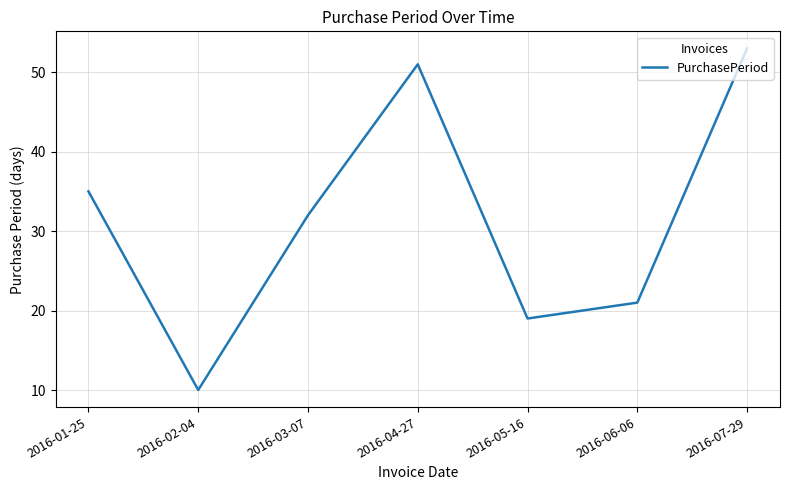

At which label does the data first exceed 32?

2016-01-25